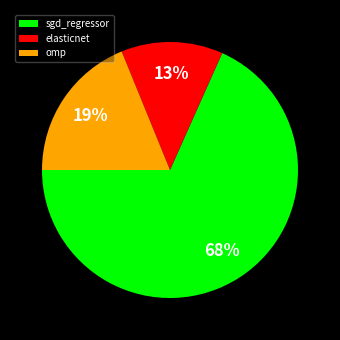

Which category has the biggest portion of the pie?

sgd_regressor